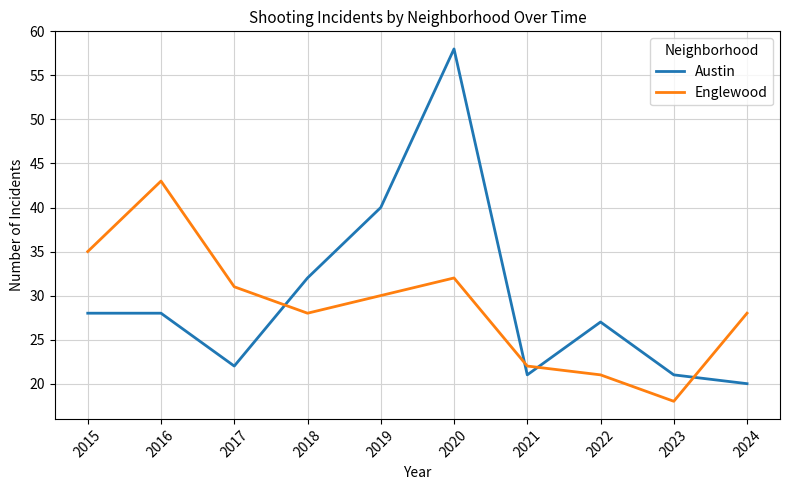

Which series has the largest range (max minus min)?

Austin